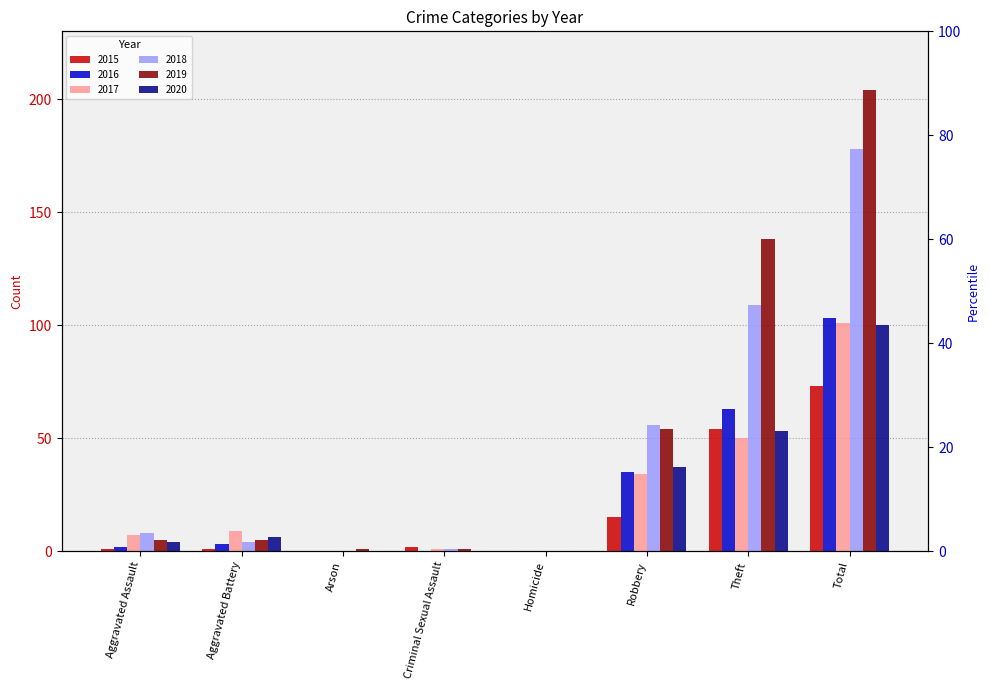

What is the label of the 2nd bar from the right?

Theft